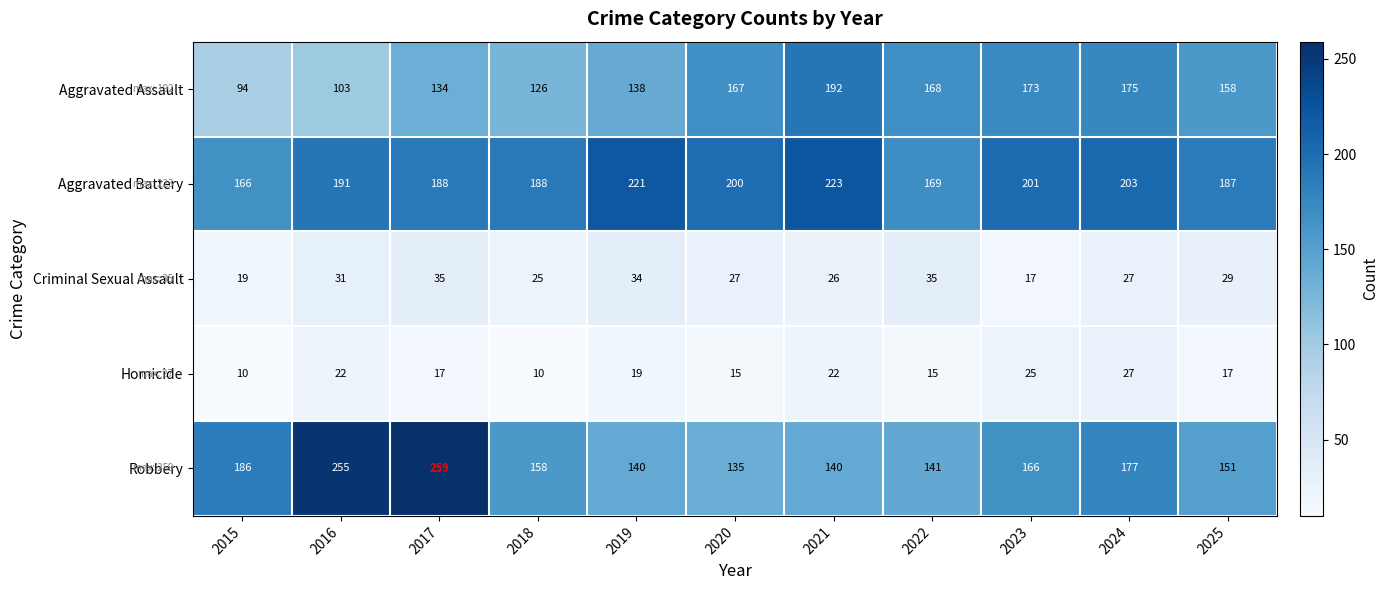

At which label does Aggravated Assault reach its minimum?

2015